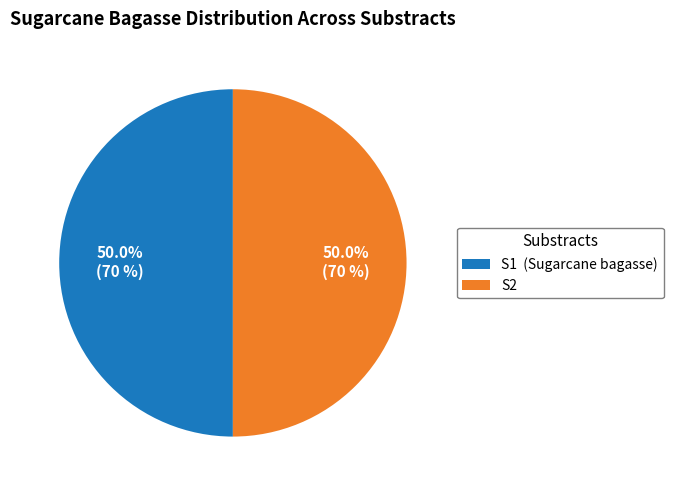

What percentage is NOT represented by S1 (Sugarcane bagasse)?

50.0%